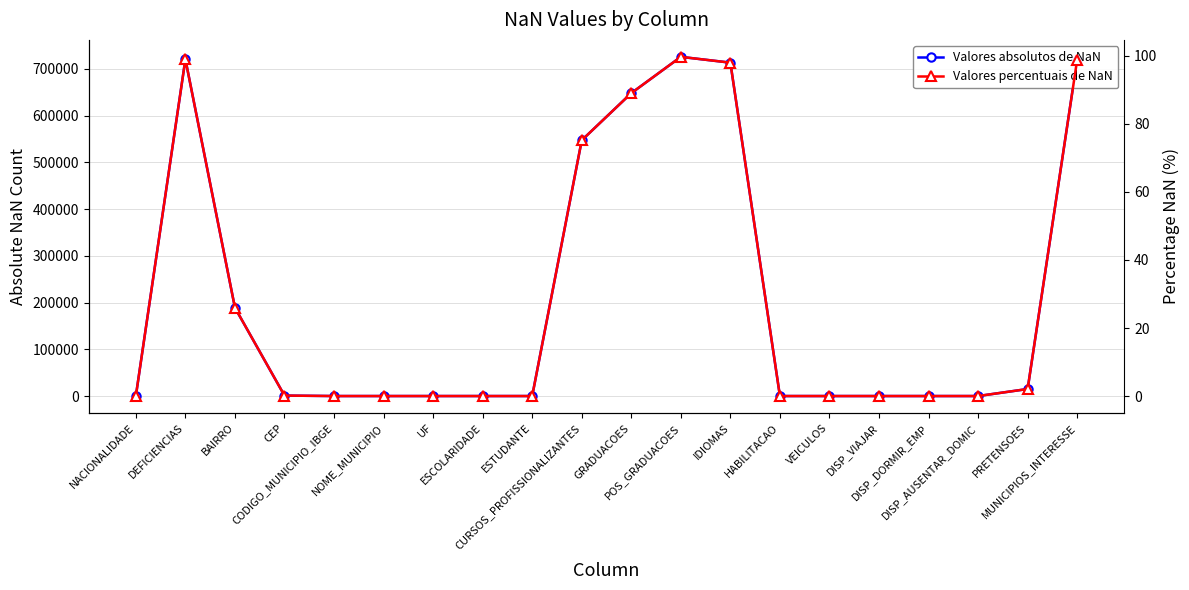

How many categories are shown in the chart?

20